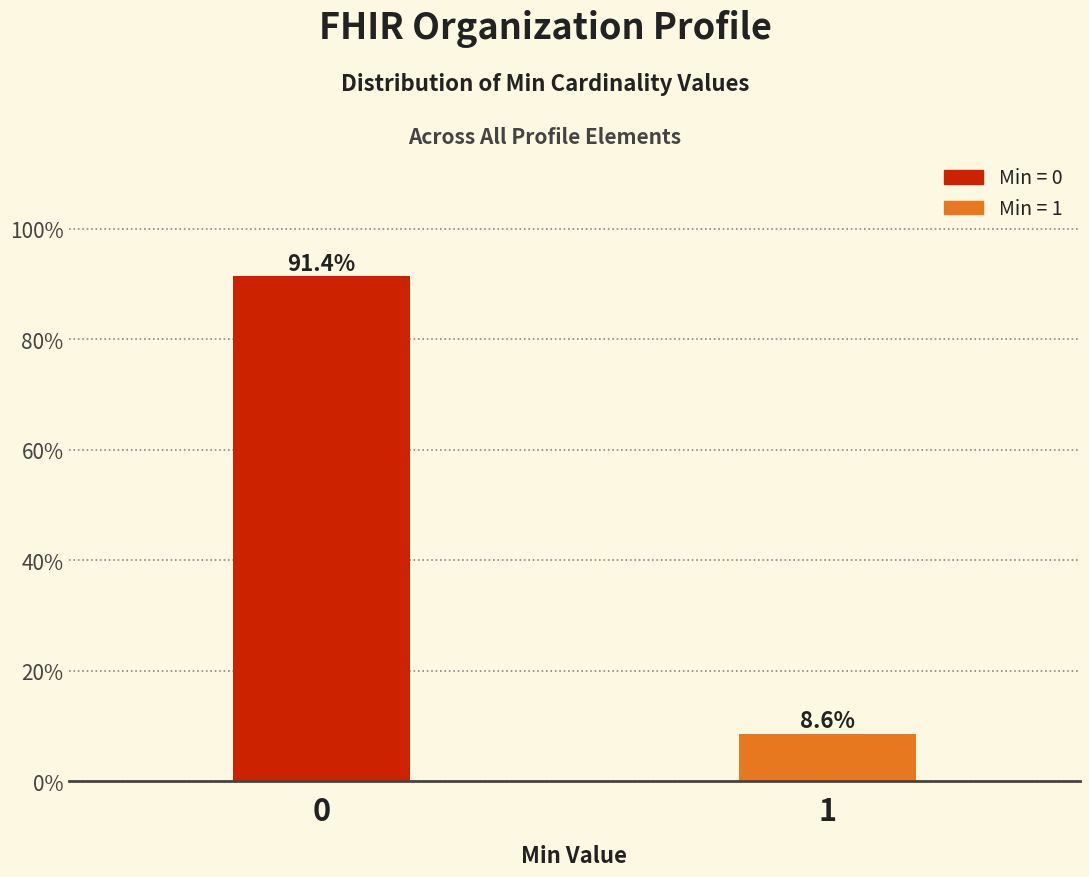

Reading left to right, what are all the values shown in this chart?

0=91.4	1=8.6